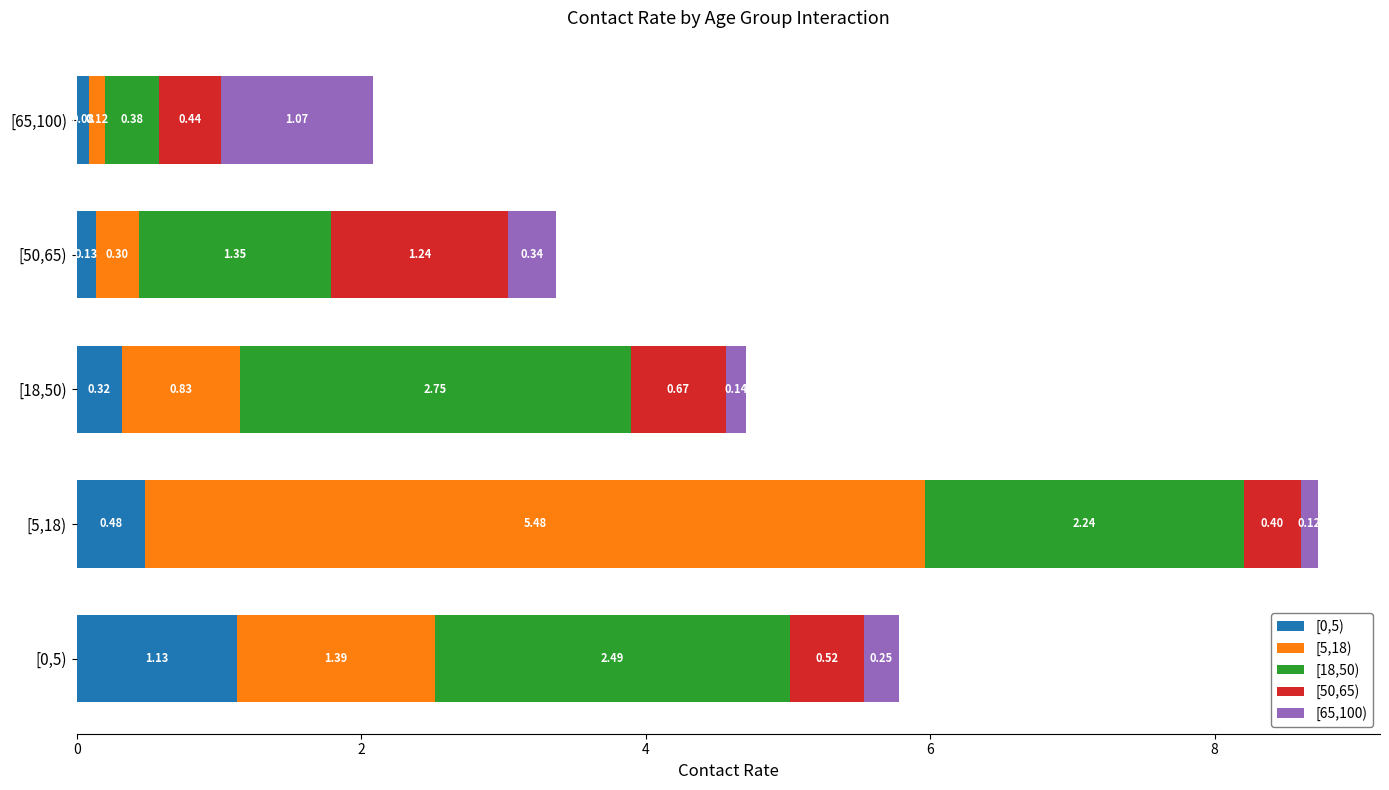

What is the total value across all series at [18,50)?

4.7